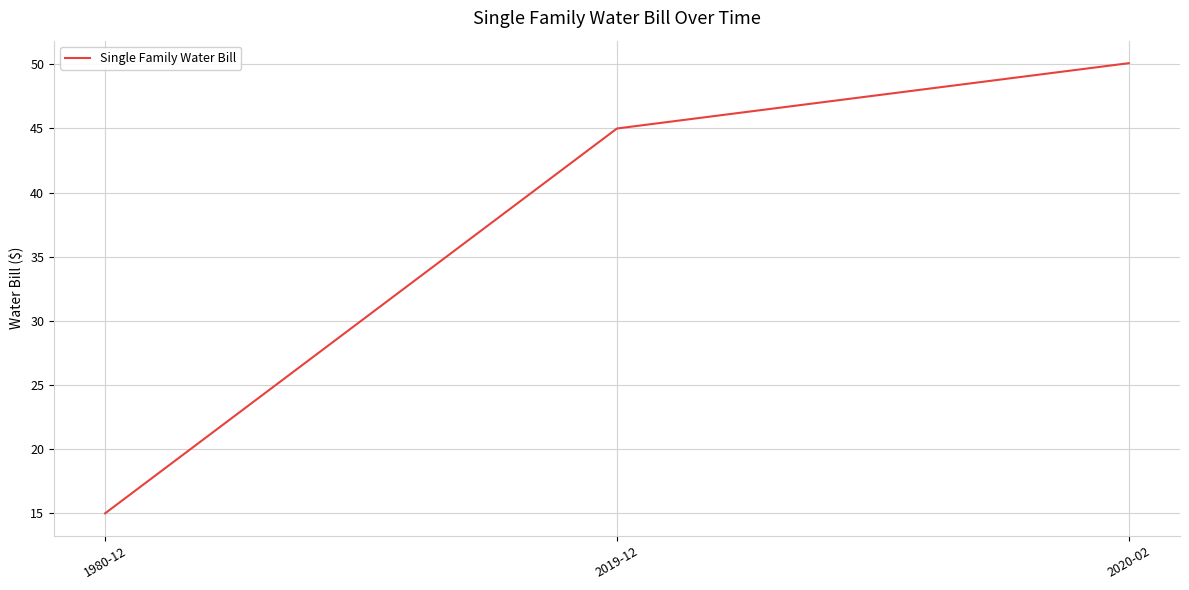

What is the approximate value at 2019-12?

45.0